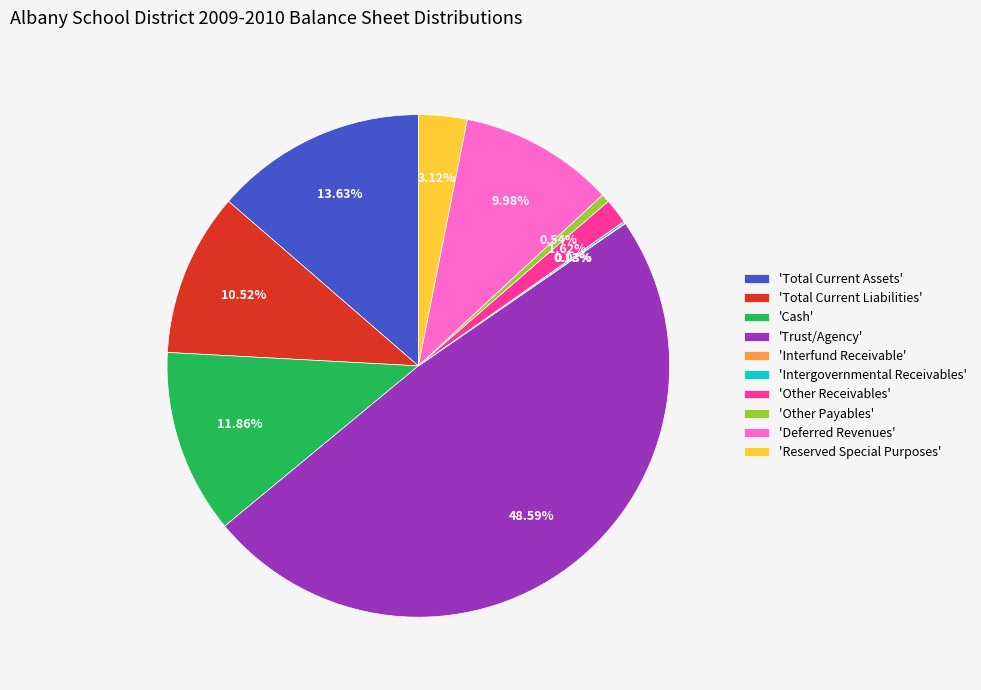

Does 'Other Receivables' represent more than half of the total?

No